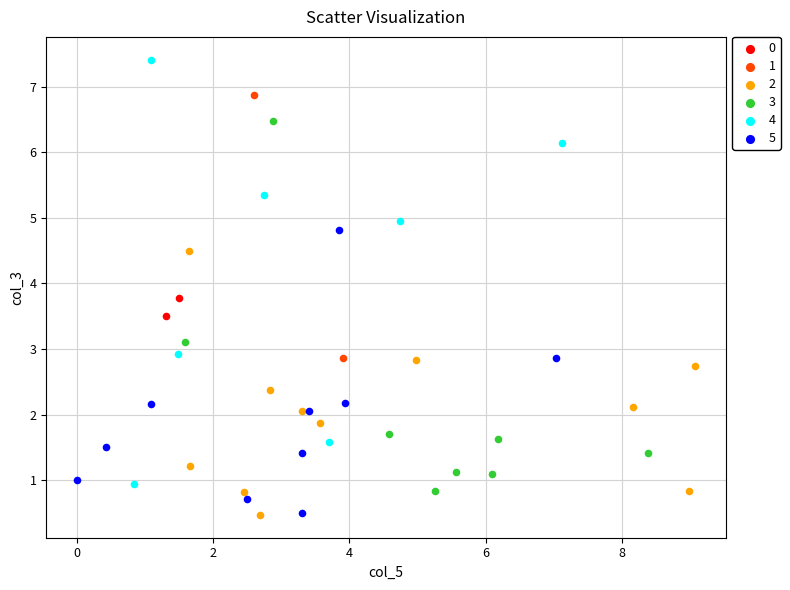

What are all the series names shown in the legend?

0, 1, 2, 3, 4, 5